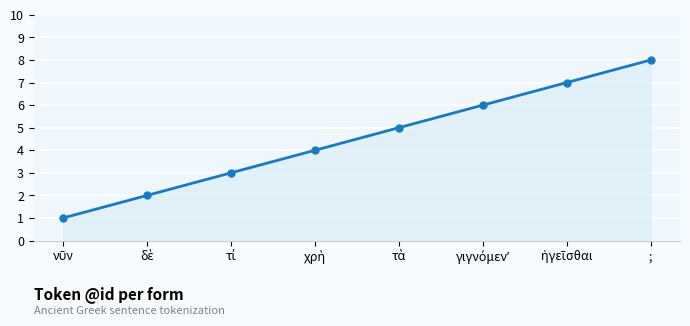

What is the sum of all values?

36